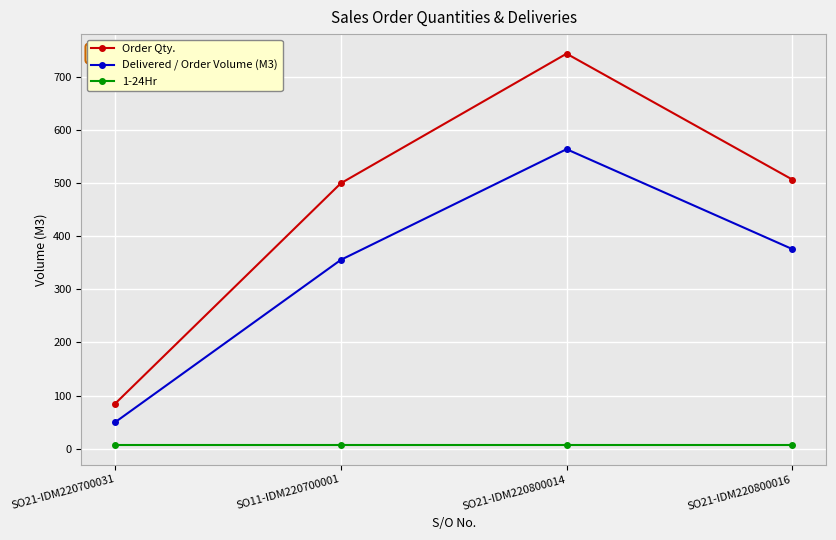

Which series changed the most between SO21-IDM220700031 and SO21-IDM220800016?

Order Qty.